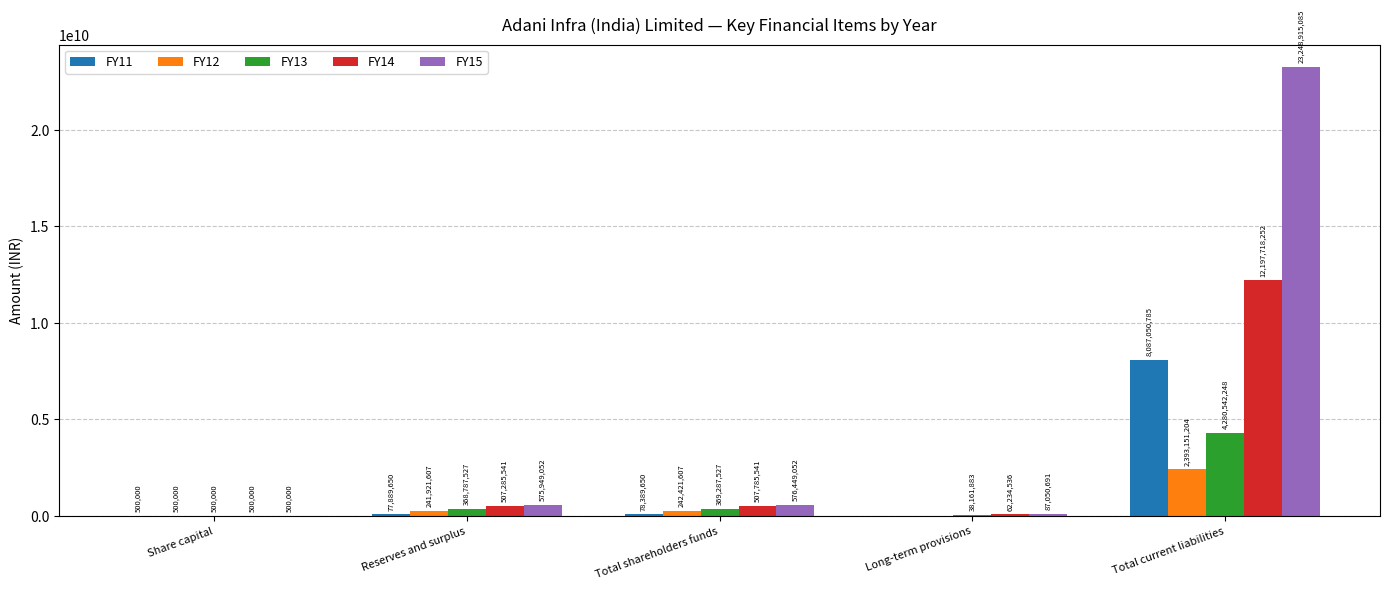

The value of FY15 at Total shareholders funds is 576449052. True or false?

True